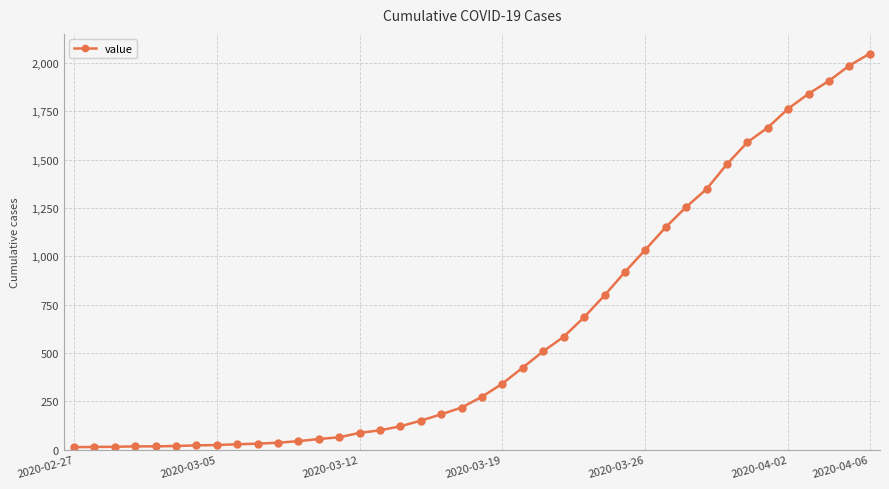

What is the smallest value displayed?

13